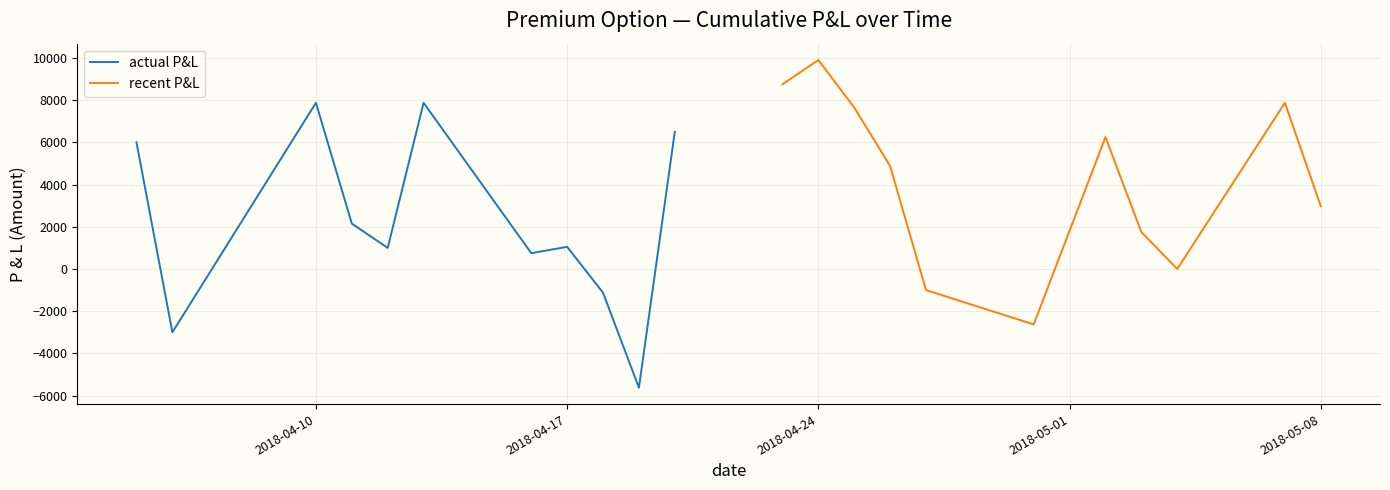

Is the value of actual P&L at 2018-04-17 greater than the value of recent P&L at 9?

No